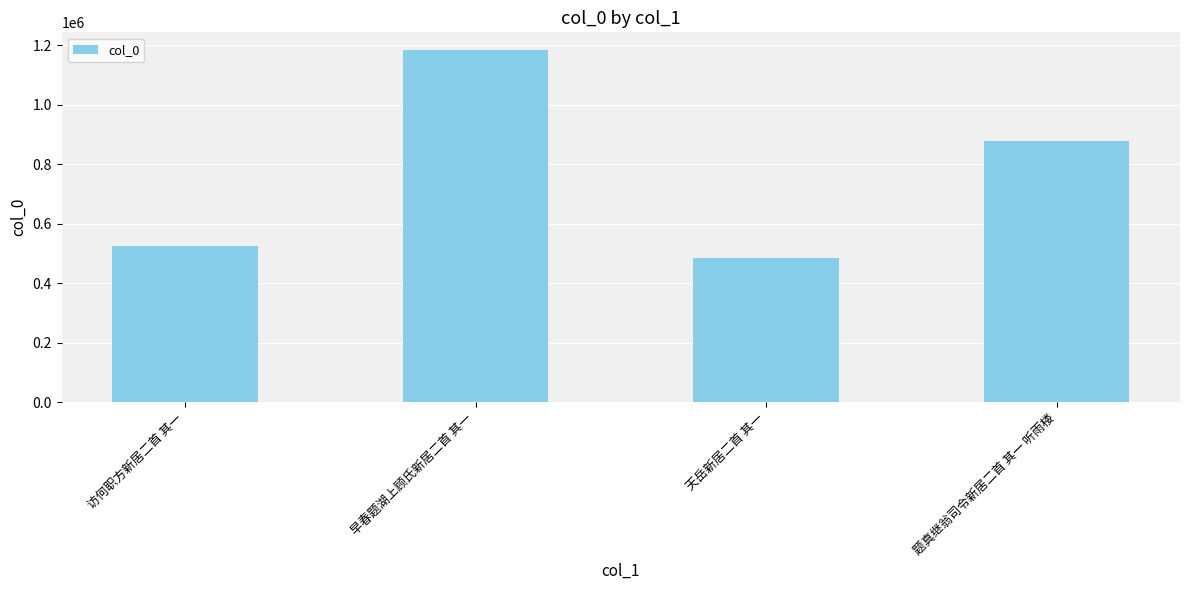

Reading right to left, list all the values displayed in this chart.

题真继翁司令新居二首 其一 听雨楼=878067	天岳新居二首 其一=483296	早春题湖上顾氏新居二首 其一=1184002	访何职方新居二首 其一=523991